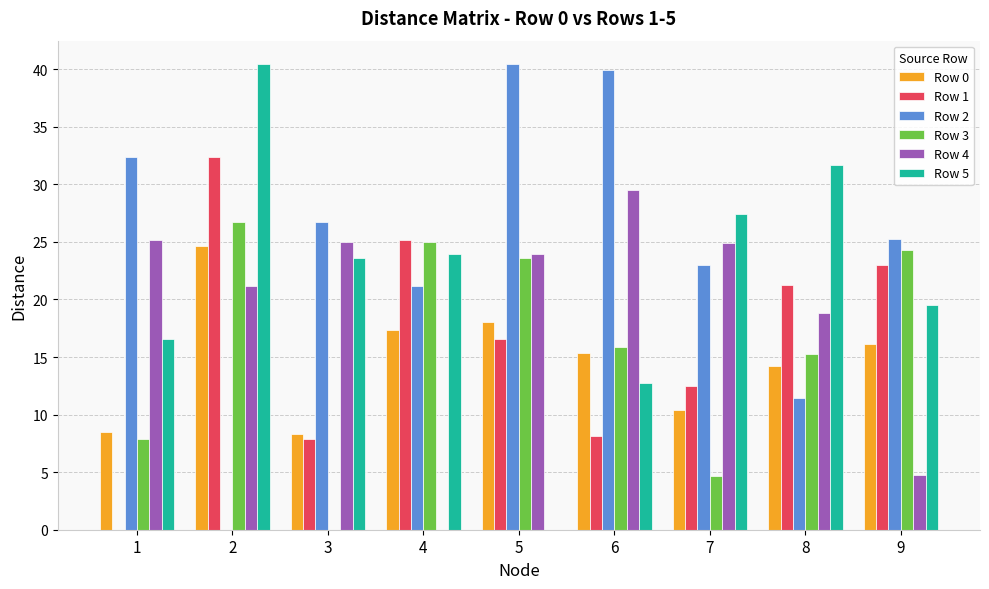

Count the number of data series in this chart.

6